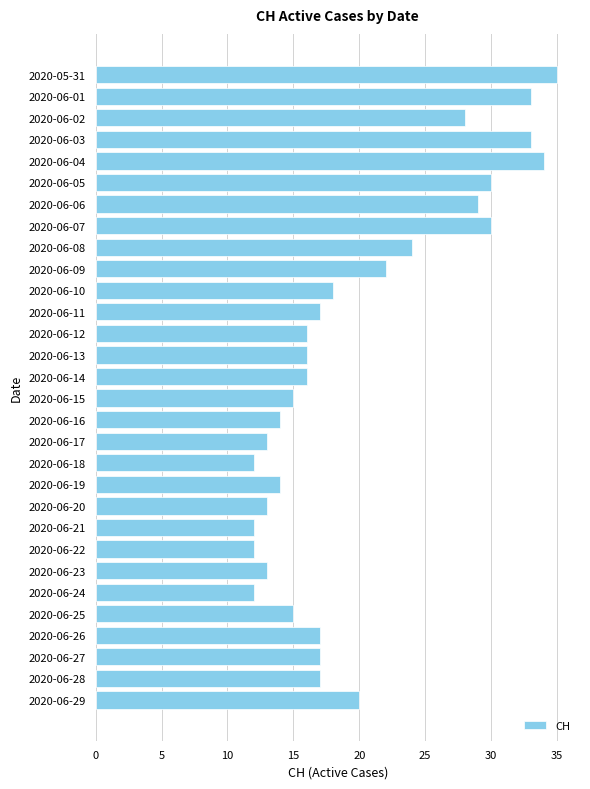

How many series are shown in this chart?

1